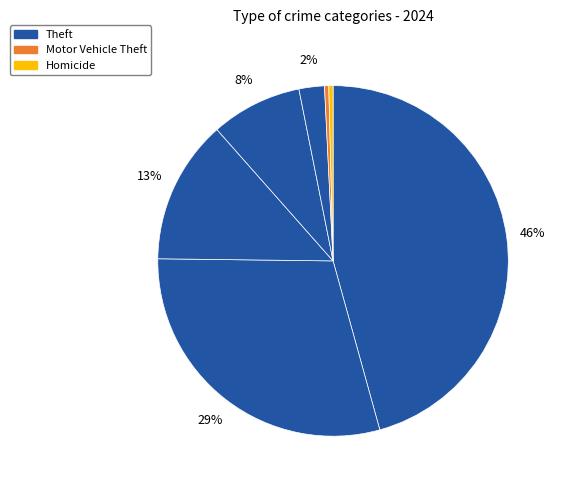

How many segments does this pie chart have?

7